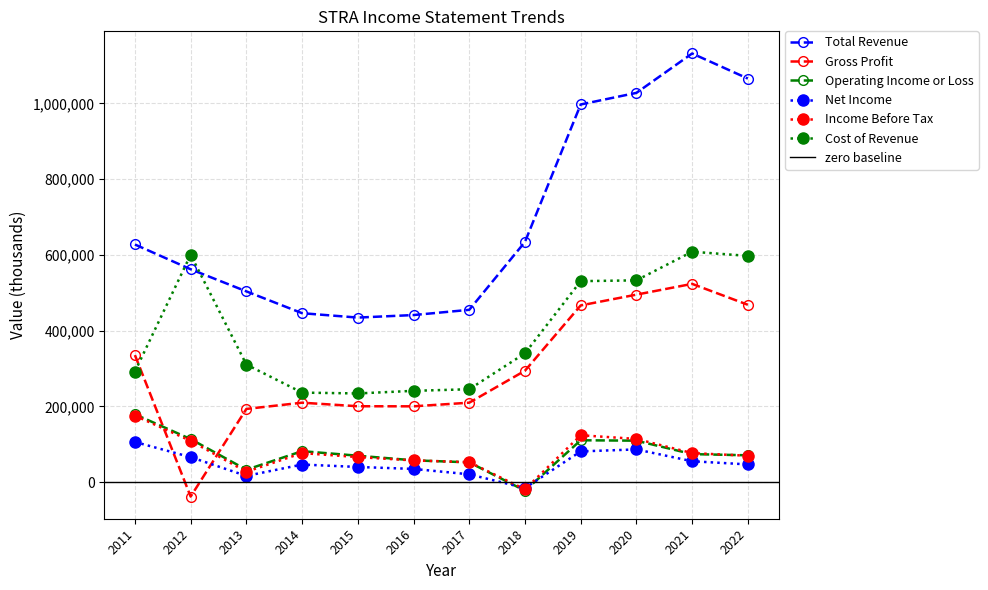

How many data points in Cost of Revenue are less than 340100?

6